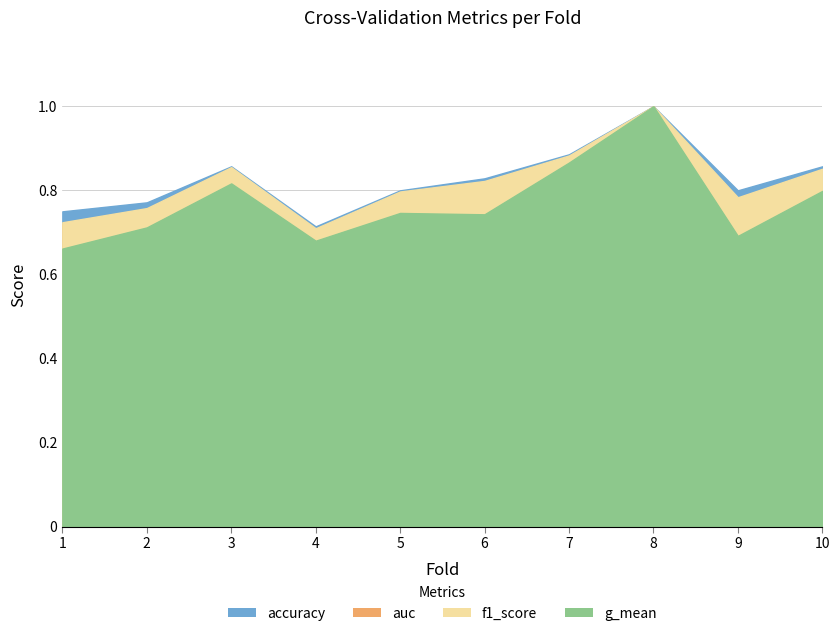

Is the value of f1_score at 10 greater than the value of g_mean at 6?

Yes